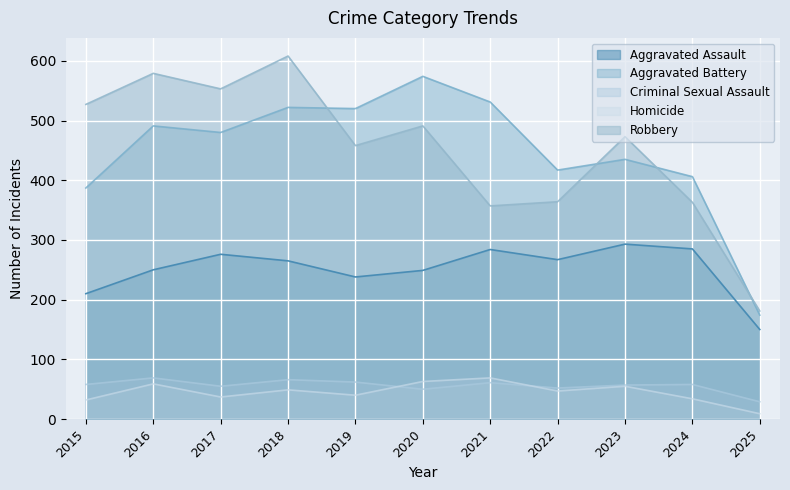

What is the minimum value shown in the chart?

9